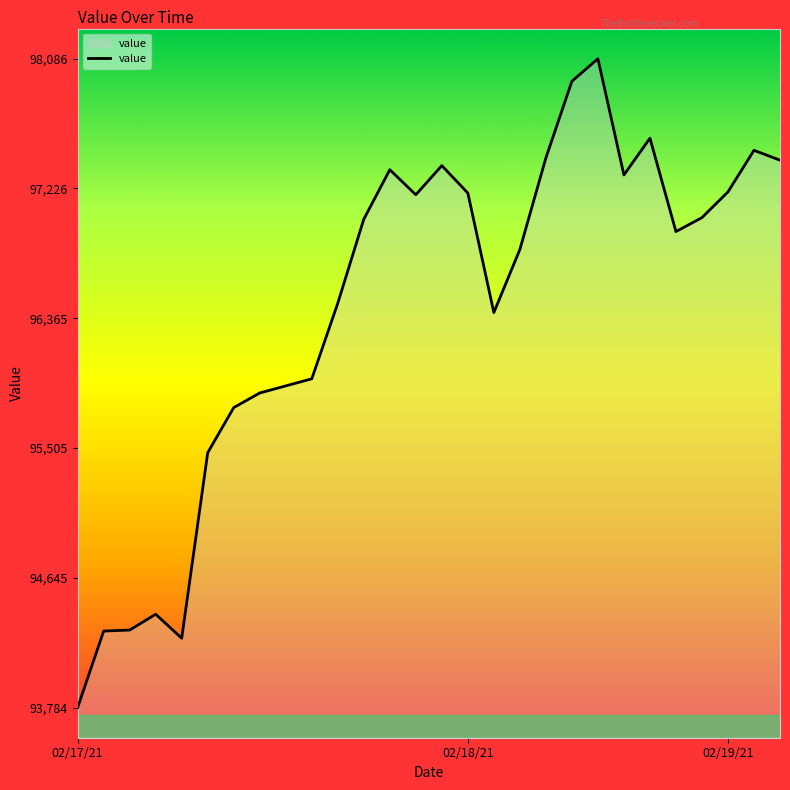

What is the minimum value shown in the chart?

93784.6